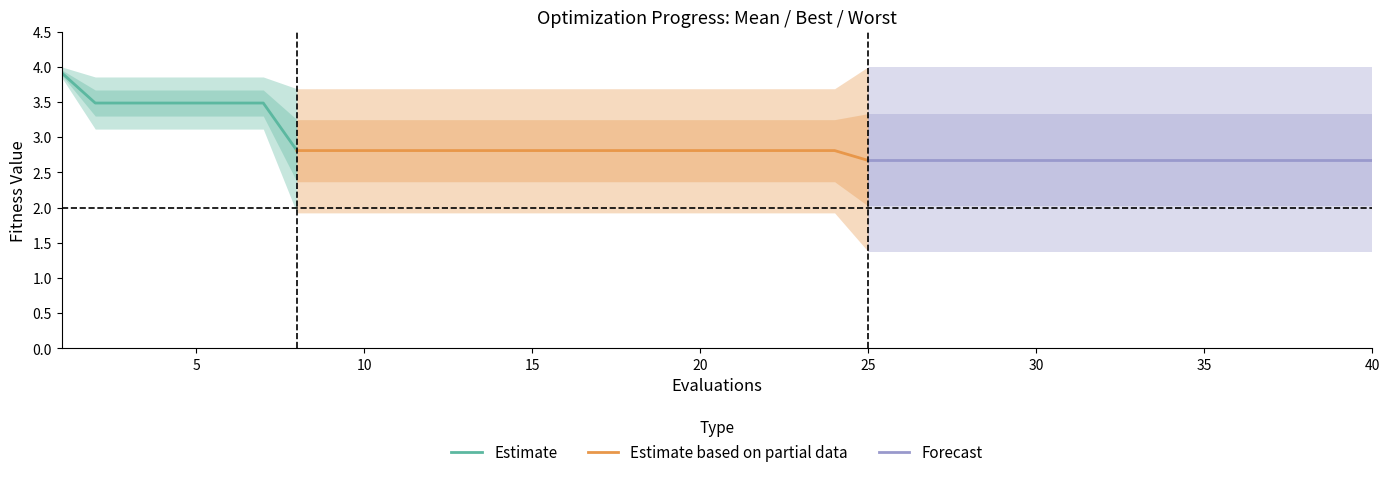

Between 29 and 11, which is larger?

11